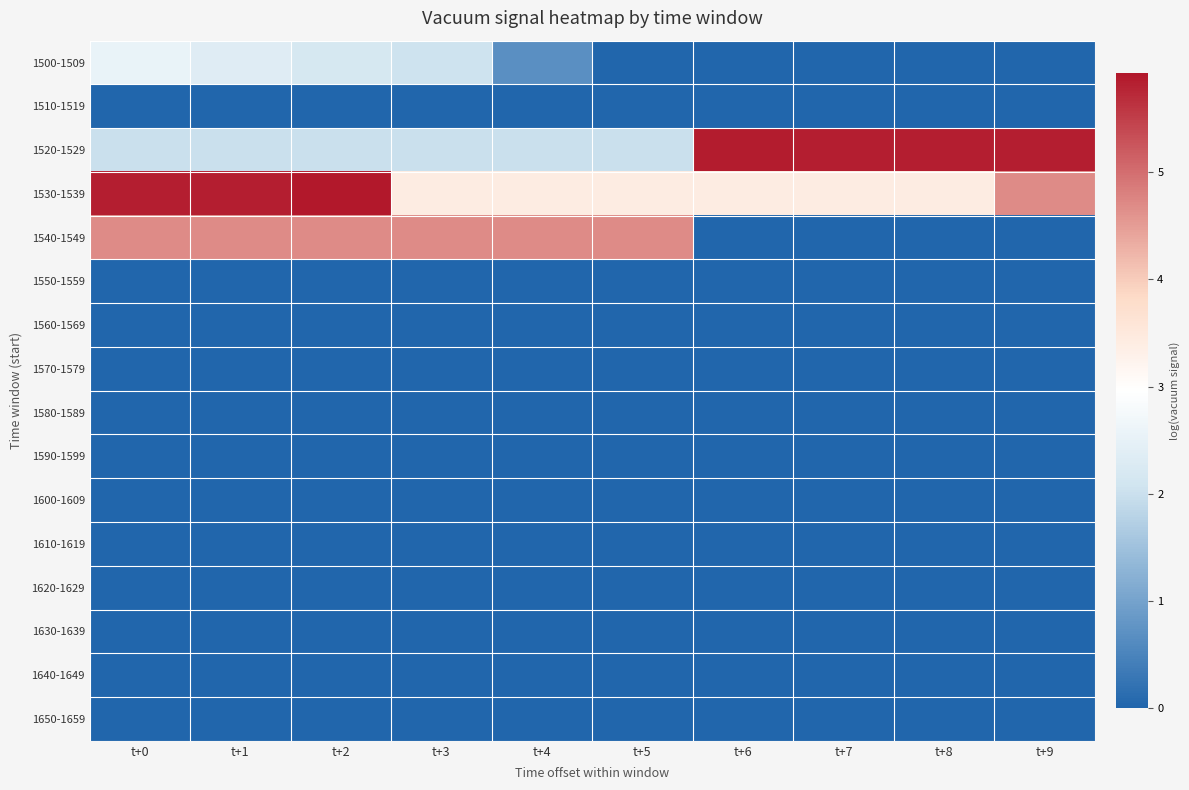

At which category is the sum across all series the highest?

t+0